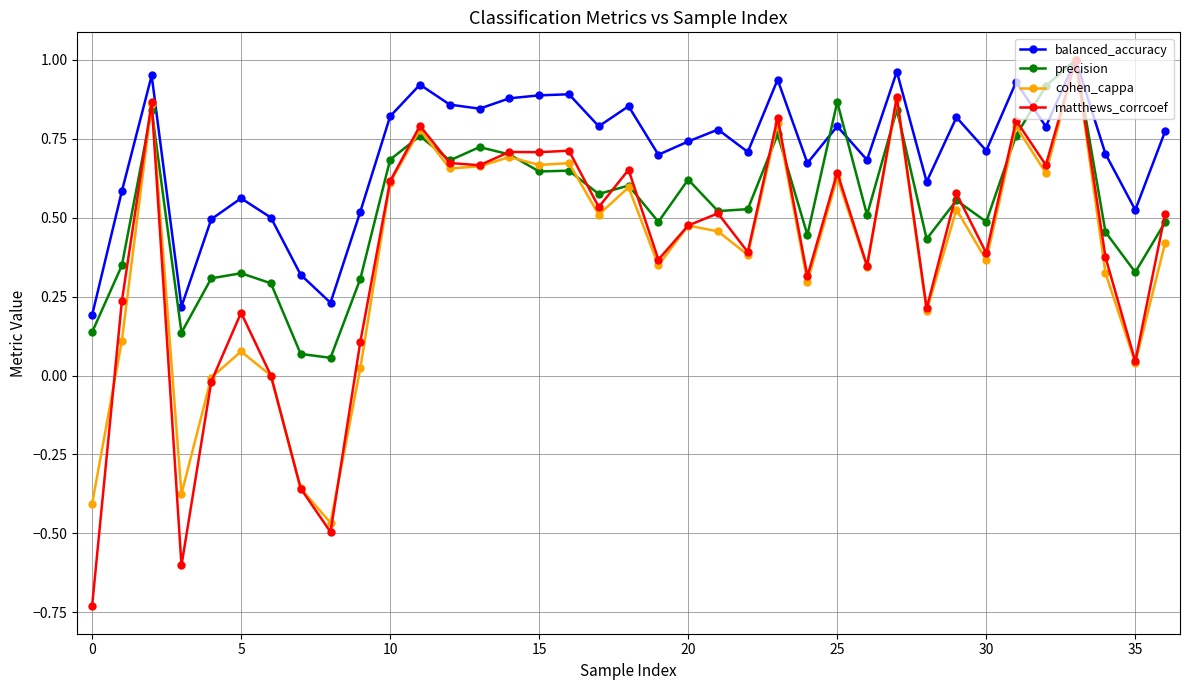

True or false: balanced_accuracy has more than 0 interior local peaks.

True